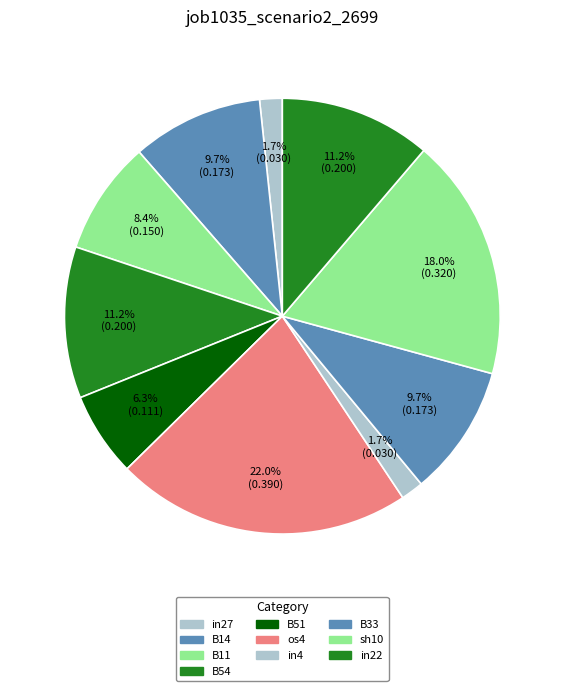

What percentage is the sh10 slice, to the nearest percent?

18%